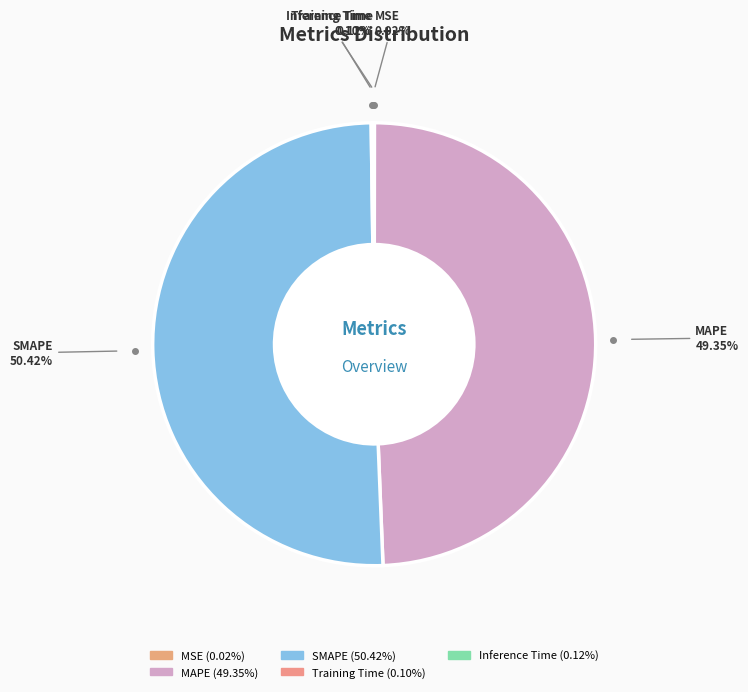

Which category has the biggest portion of the pie?

SMAPE